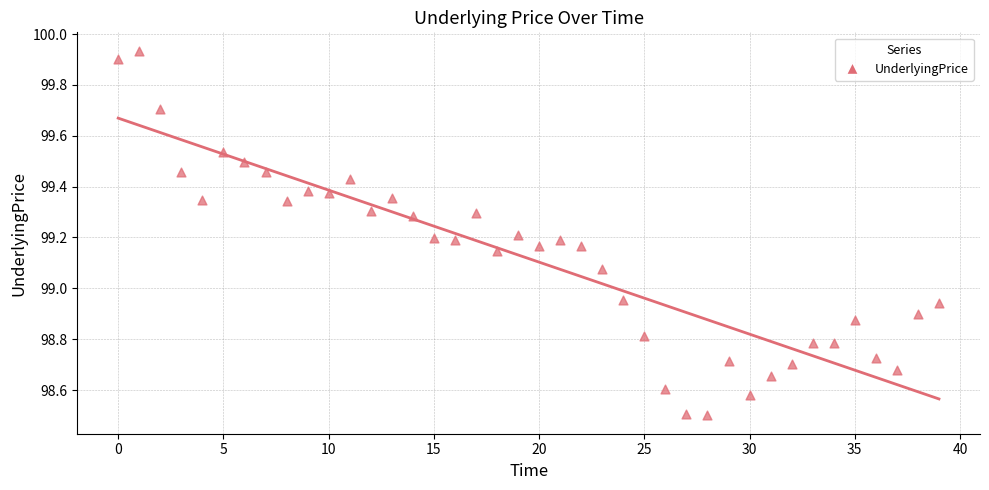

What is the range of Y values (max minus min)?

1.4